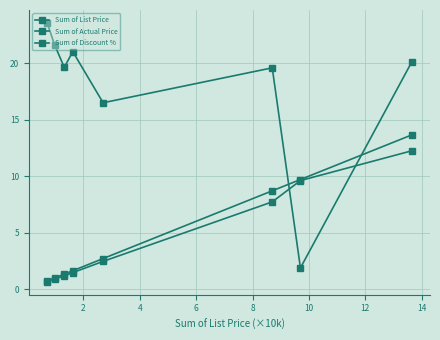

How many series are shown in this chart?

3